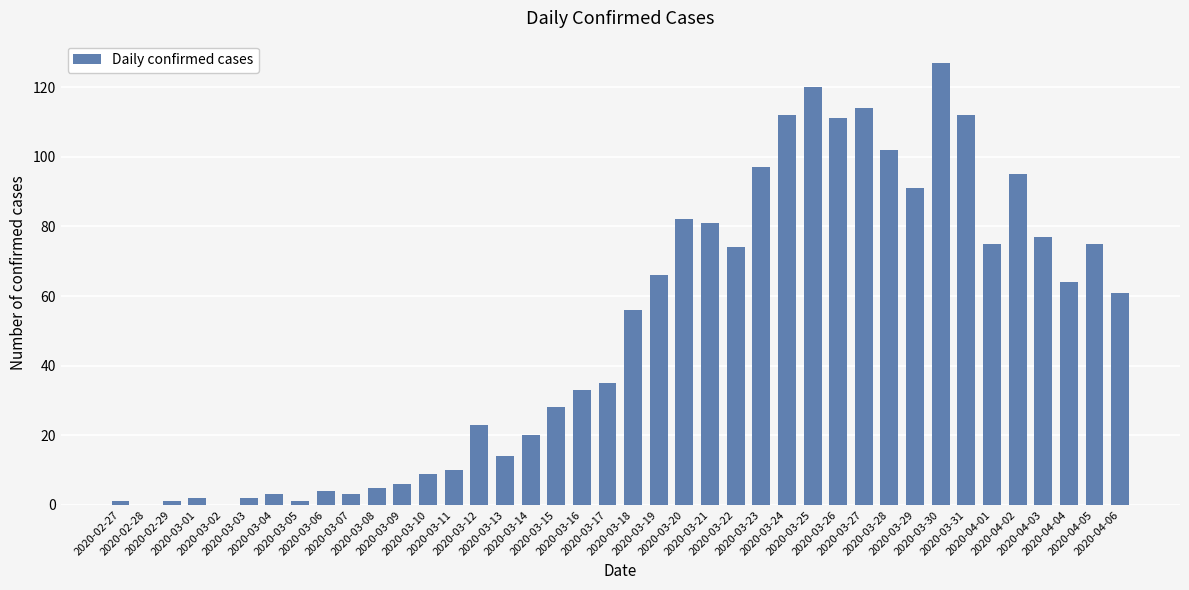

What is the greatest value displayed?

127